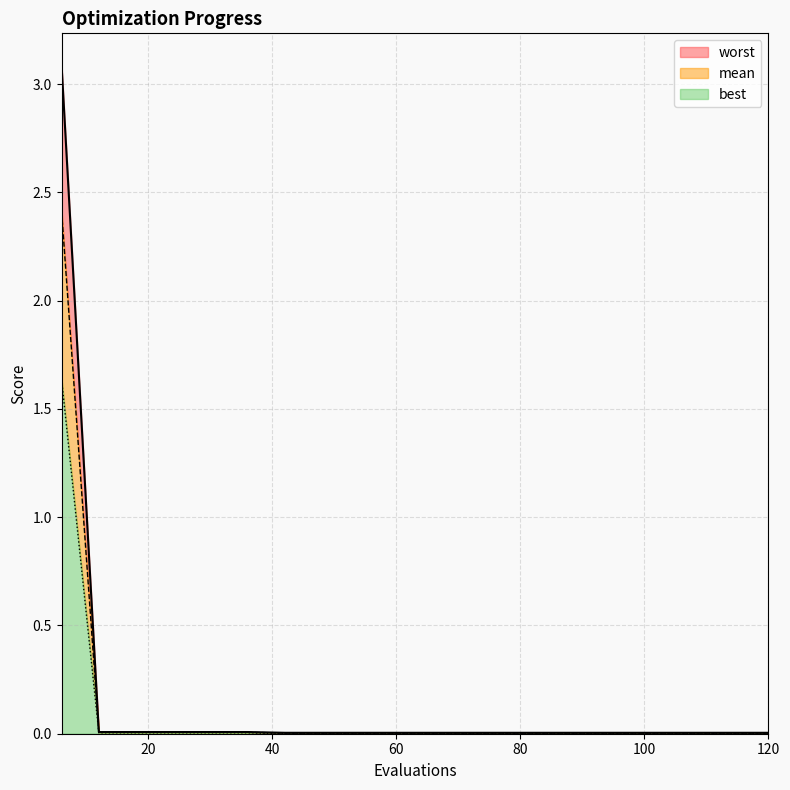

Does the chart have visible grid lines?

Yes